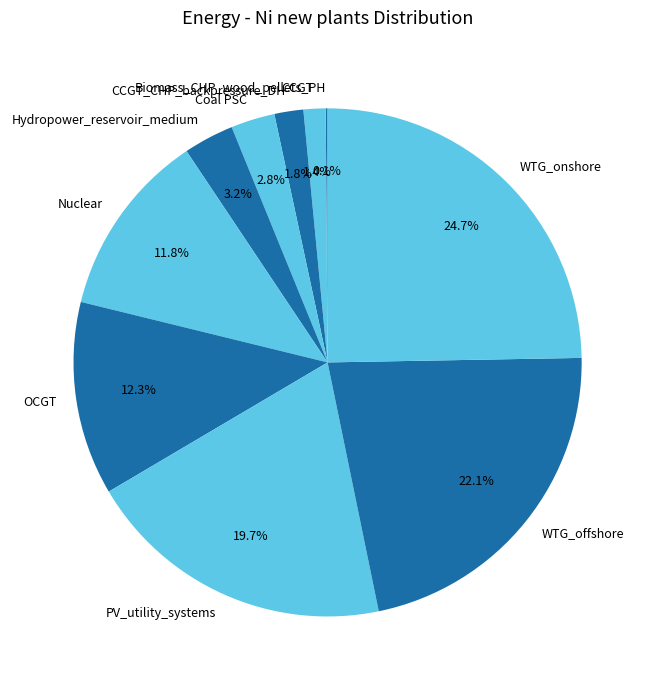

Is Hydropower_reservoir_medium the majority of the pie?

No